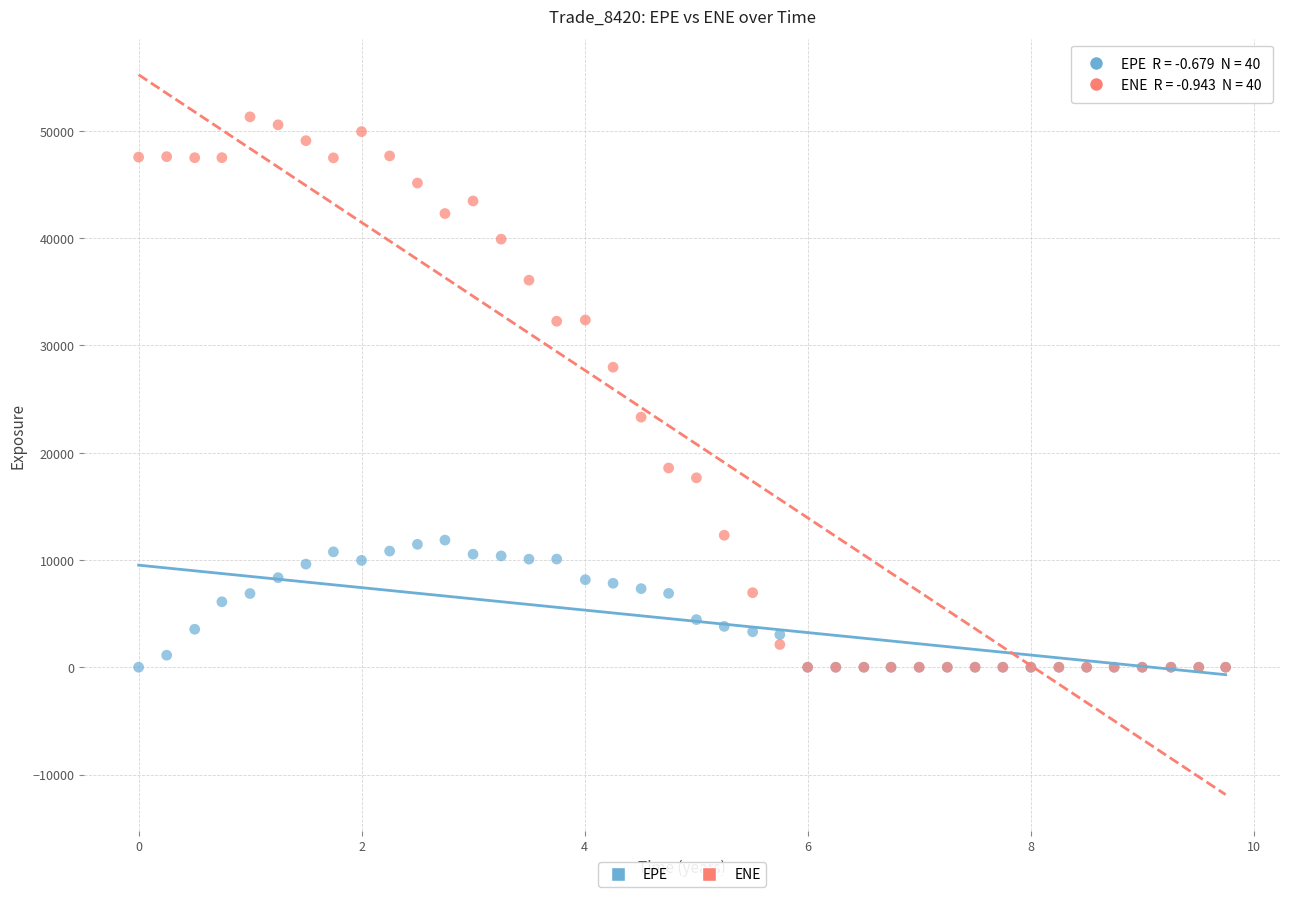

What are all the series names shown in the legend?

EPE, ENE